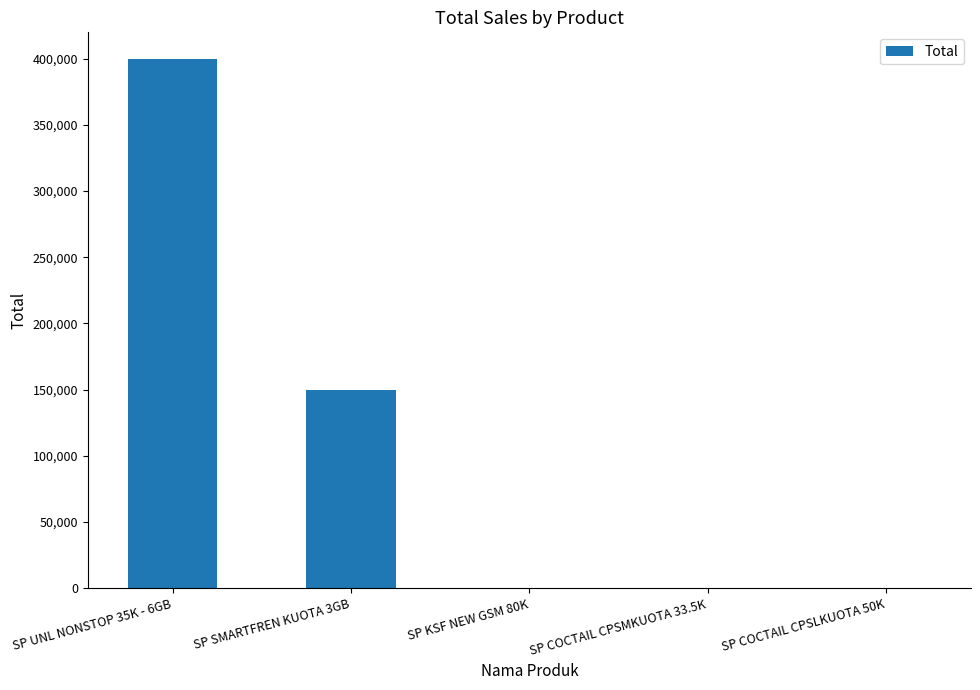

Are the bars horizontal?

No